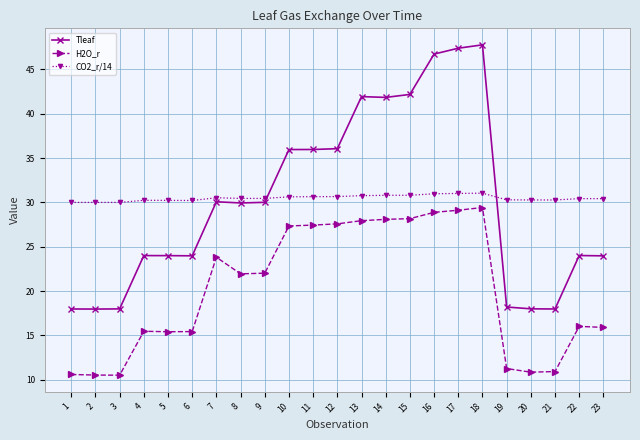

At 17, list the series in order from smallest to largest.

H2O_r, CO2_r/14, Tleaf